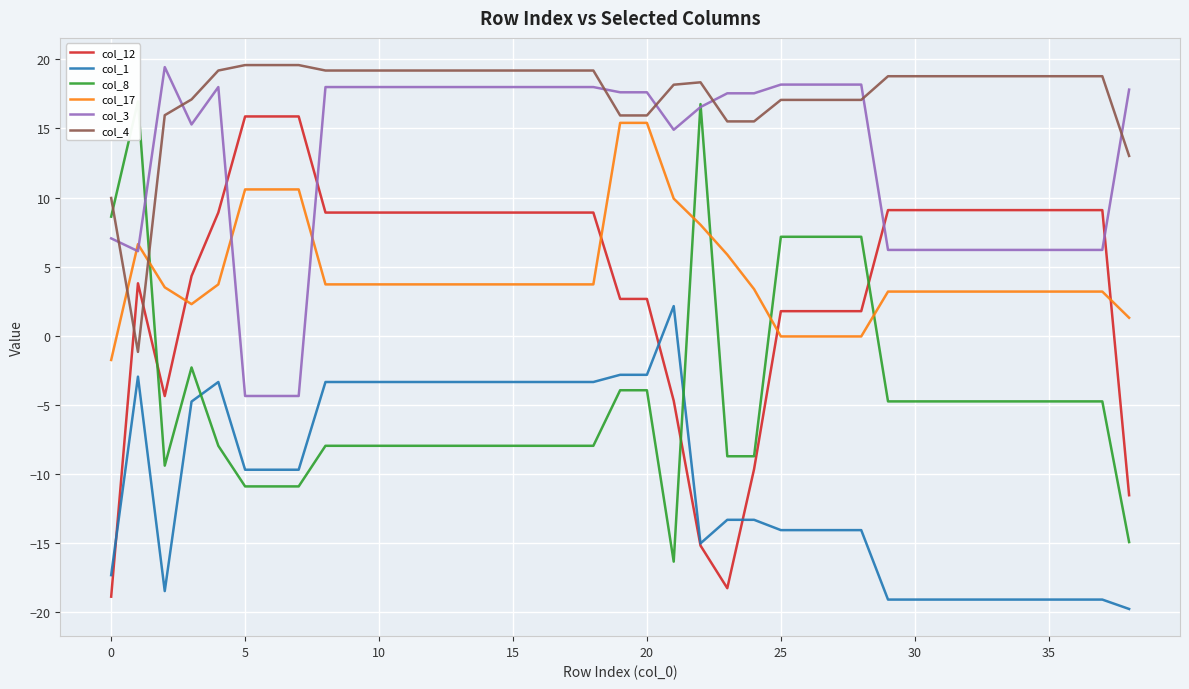

What is the lowest value of the col_1 series?

-19.8